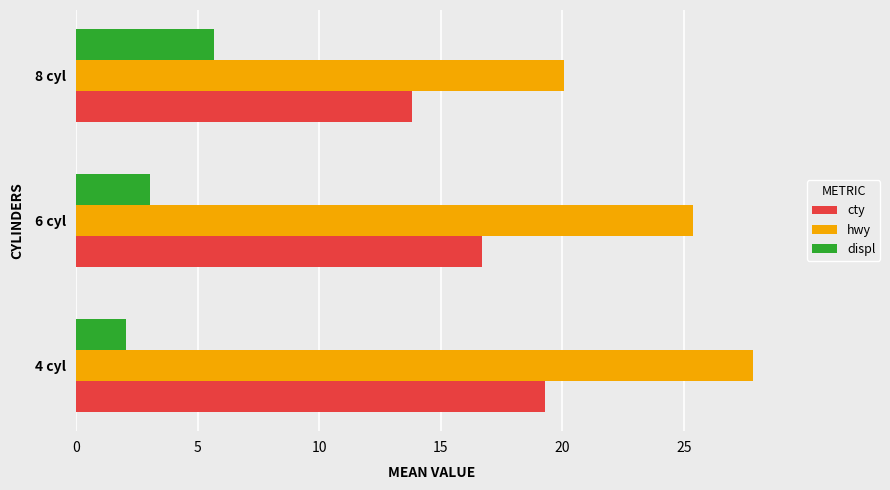

Is it true that displ equals 4.4 at 6 cyl?

False